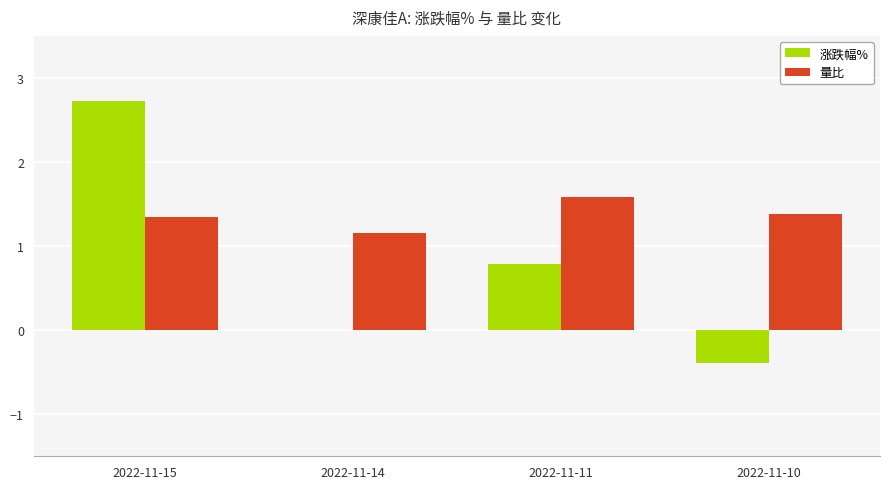

What is the greatest value displayed?

2.7